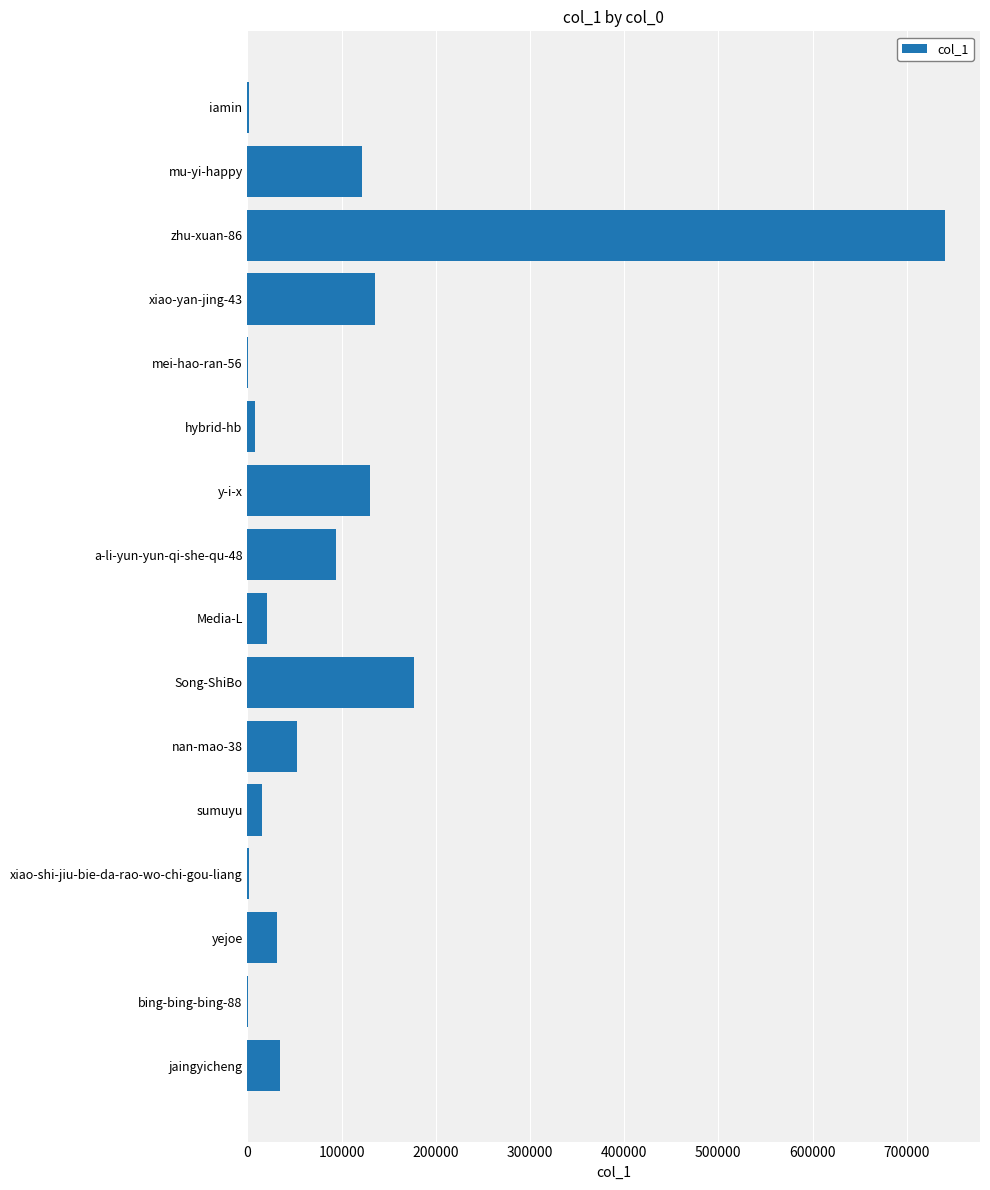

At which label is the value closest to 370433?

Song-ShiBo